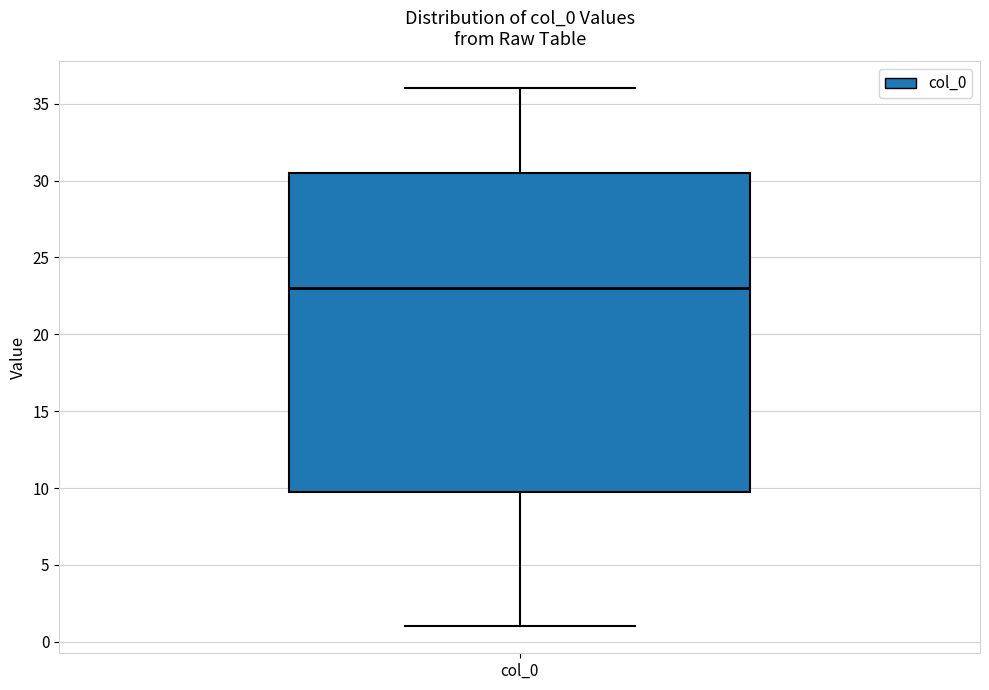

Where does the lower whisker of the box for col_0 end on the y-axis? The values are not printed on the chart, so give them approximately, as read against the axis.

1.0